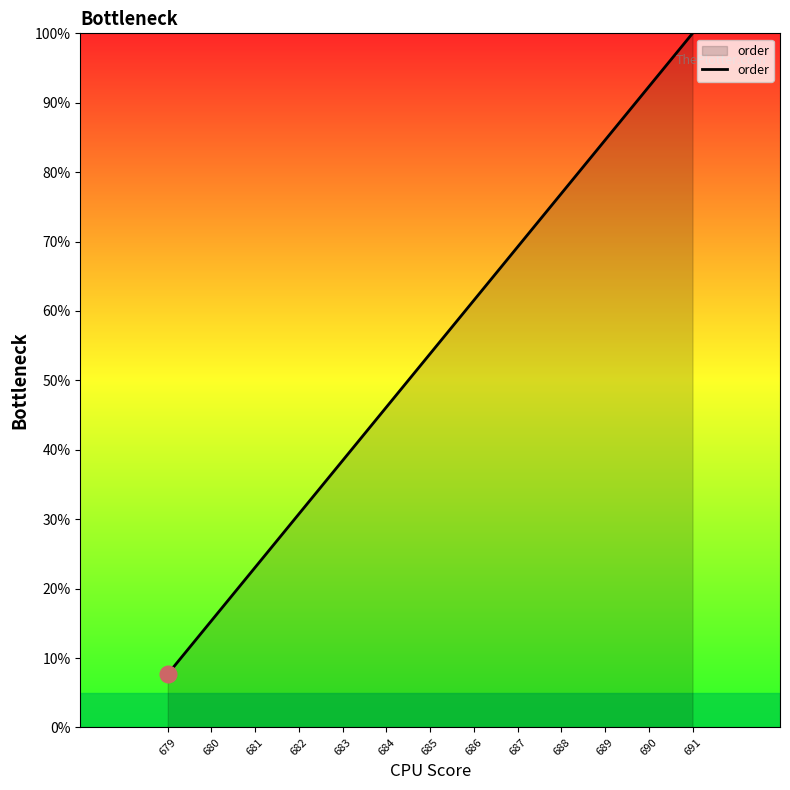

Reading left to right, list all the values displayed in this chart.

7.7	15.4	23.1	30.8	38.5	46.2	53.8	61.5	69.2	76.9	84.6	92.3	100.0